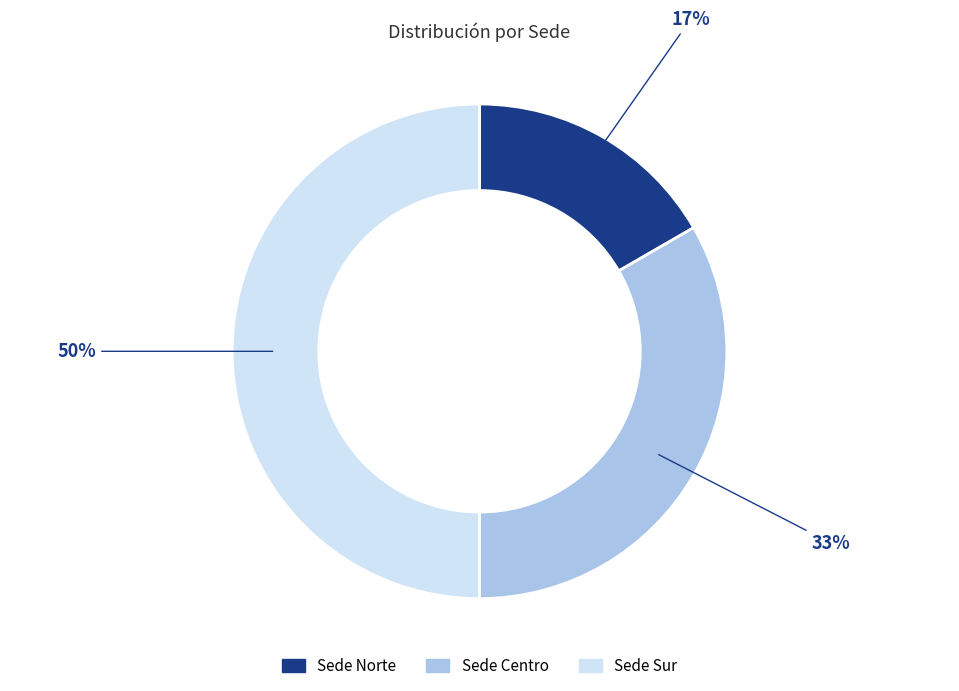

Do Sede Norte and Sede Sur together represent more than half of the pie?

Yes